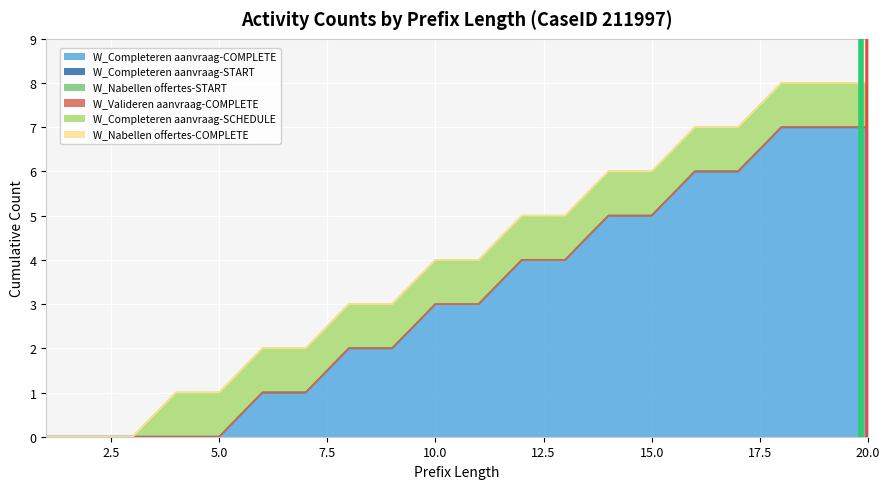

List the labels in order of W_Completeren aanvraag-SCHEDULE value, largest first.

4, 5, 6, 7, 8, 9, 10, 11, 12, 13, 14, 15, 16, 17, 18, 19, 20, 1, 2, 3